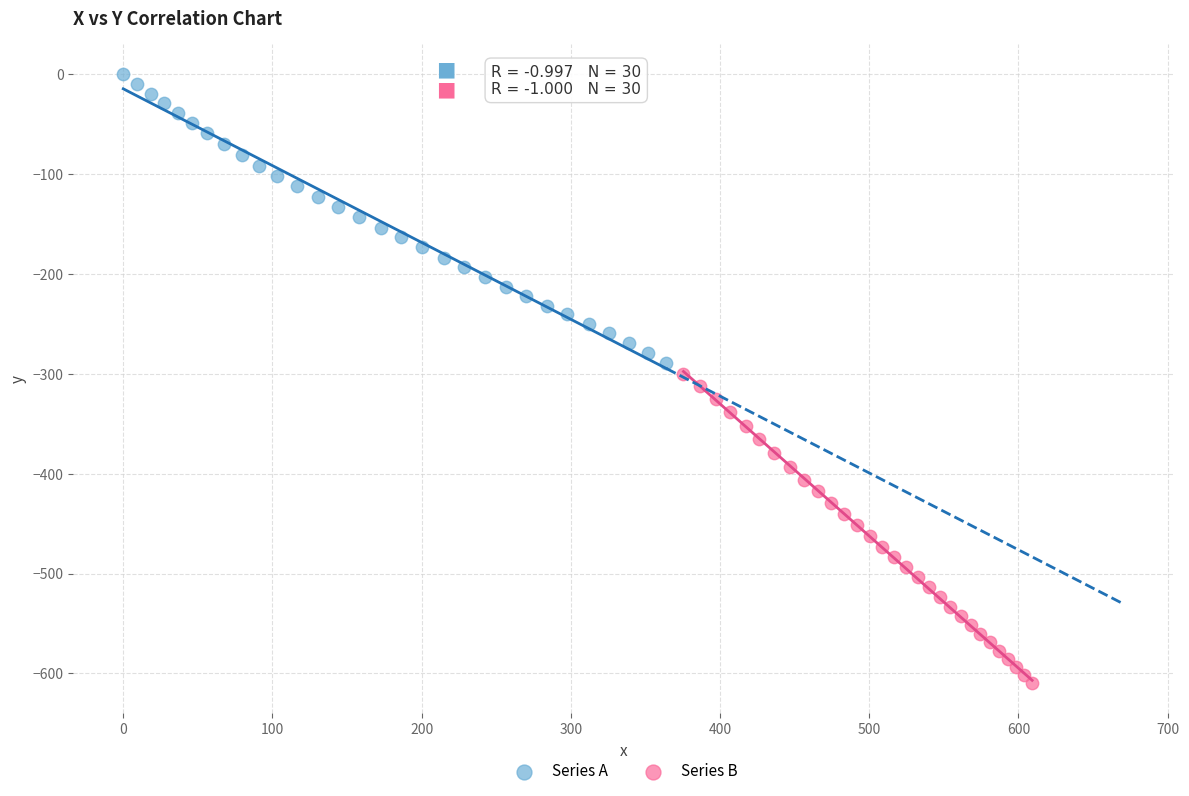

Which series has the largest Y range (max minus min)?

Series B